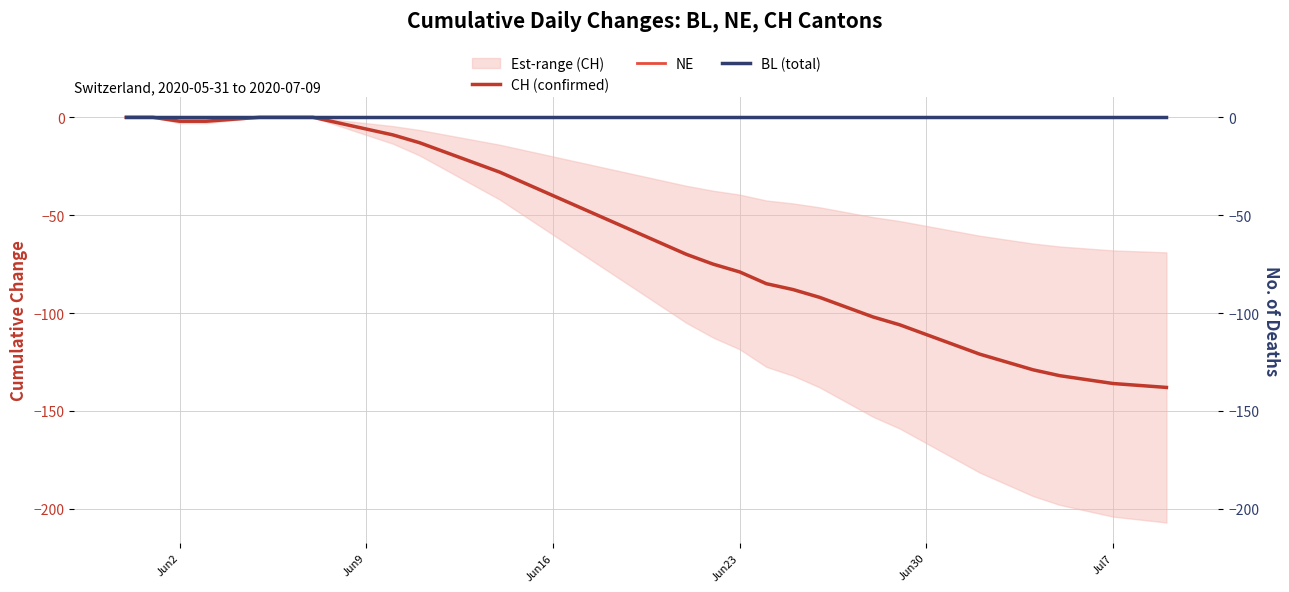

List the series in order of their peak value, highest first.

CH (confirmed), NE, BL (total)